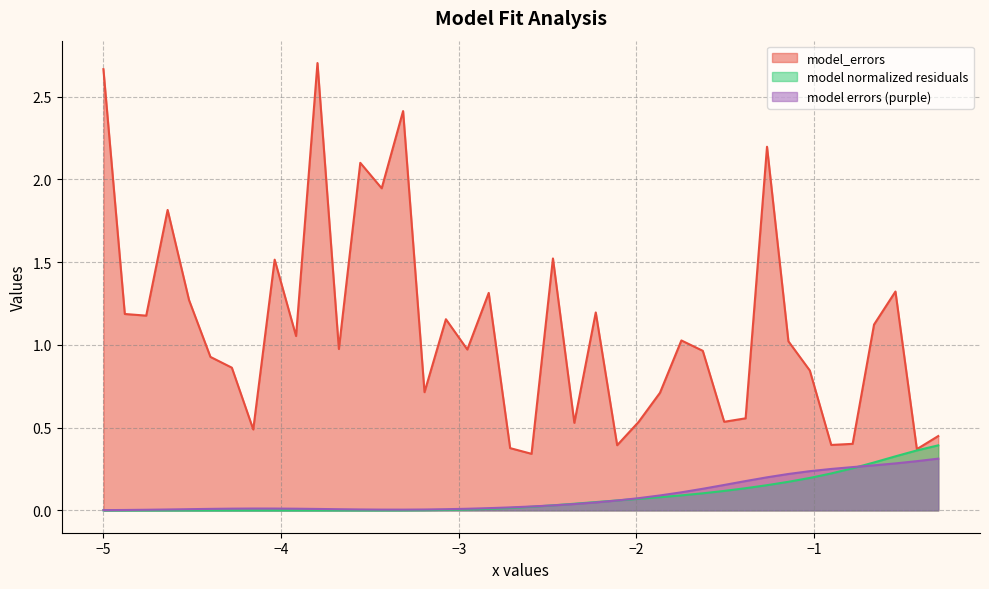

Which series has the largest range (max minus min)?

model_errors